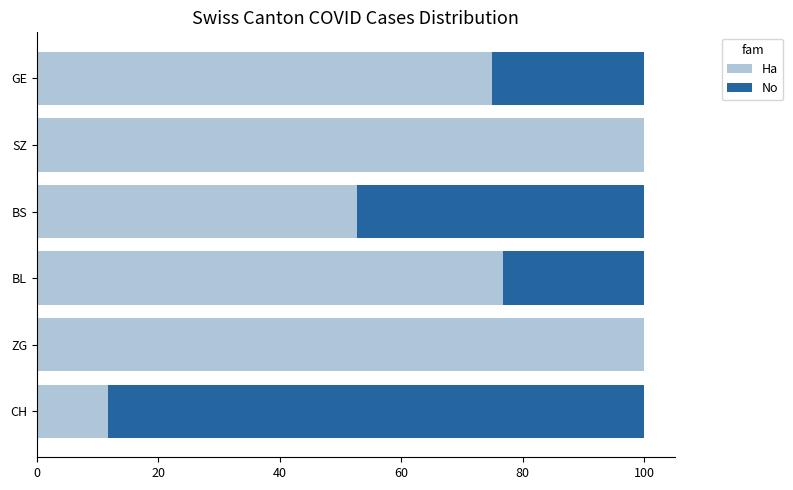

Where is Ha nearest to the value 55?

BS